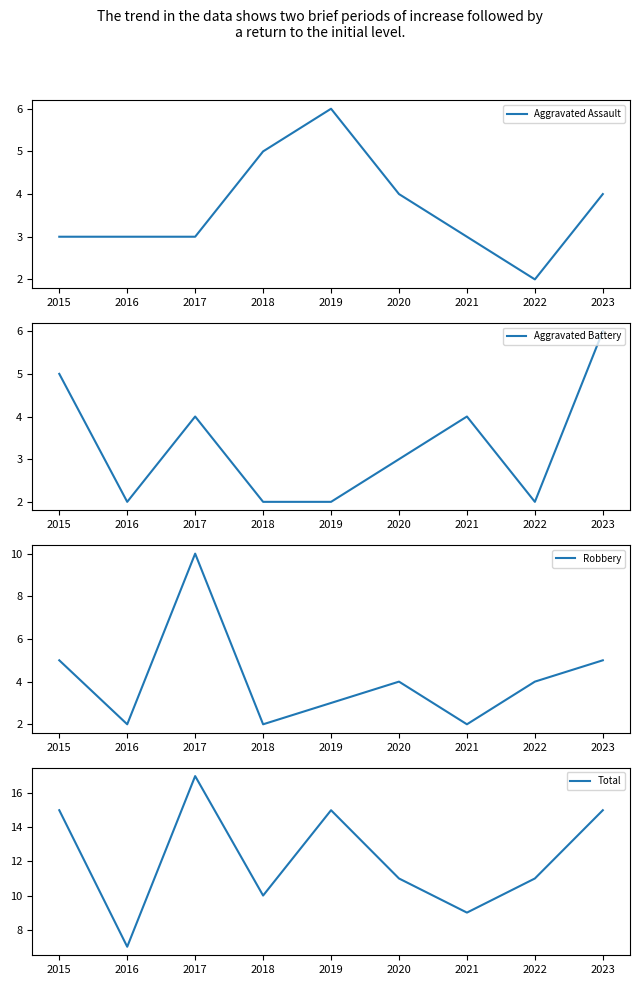

After their last crossing, which series has the higher values: Aggravated Assault or Robbery?

Robbery